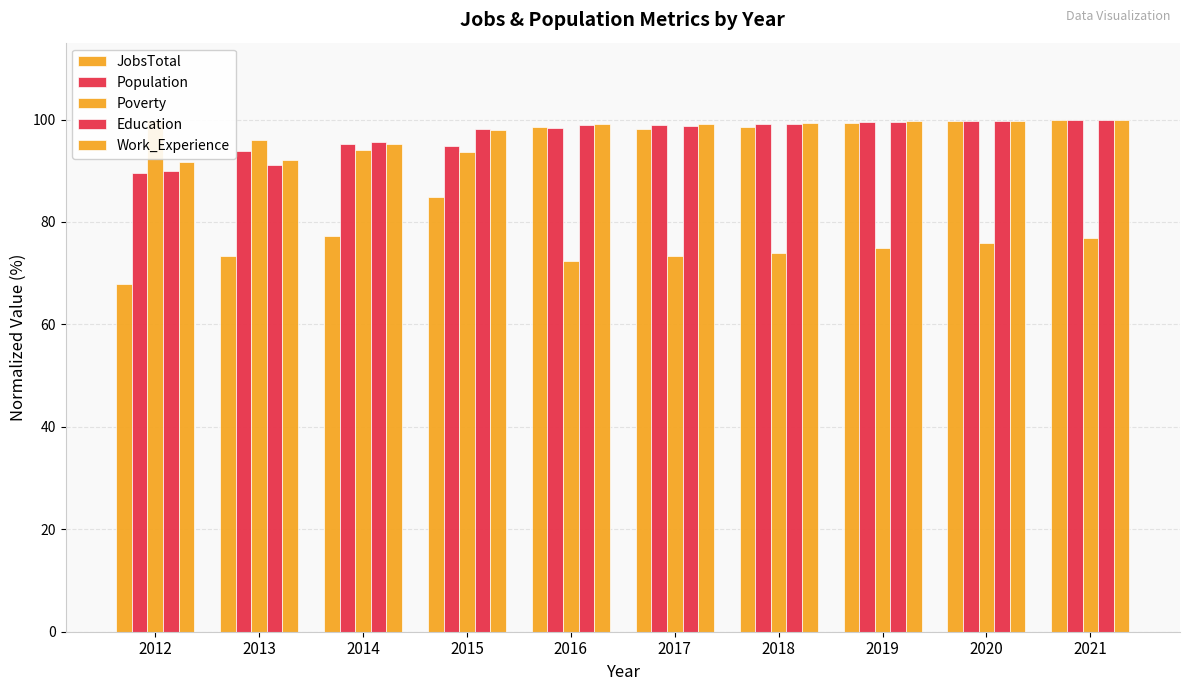

What is the value of the JobsTotal bar at the 4th from the left?

84.9